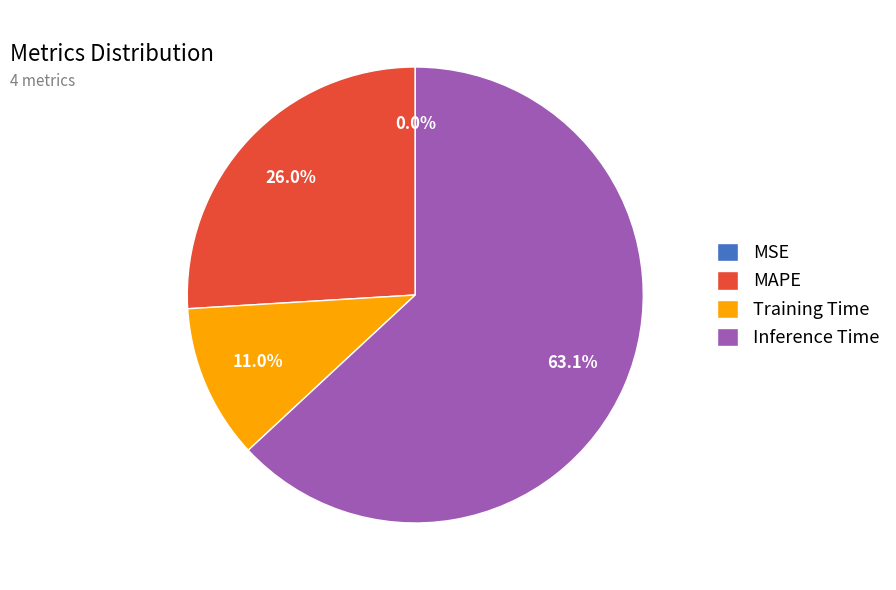

Which has a higher value, Training Time or MAPE?

MAPE